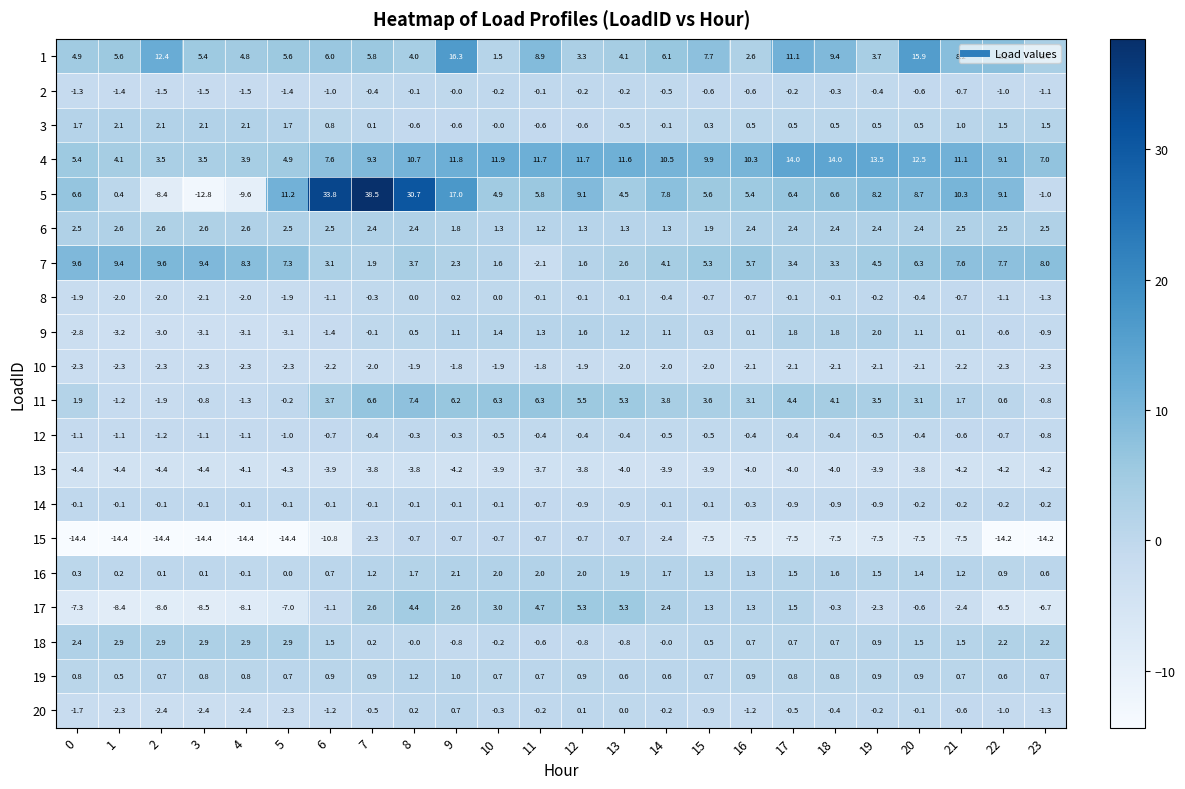

Which series has the widest spread of values?

5